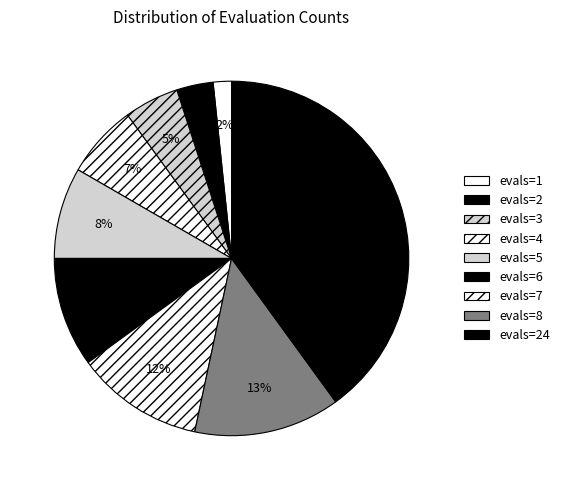

What is the ratio of the value at evals=24 to the value at evals=4?

6.0